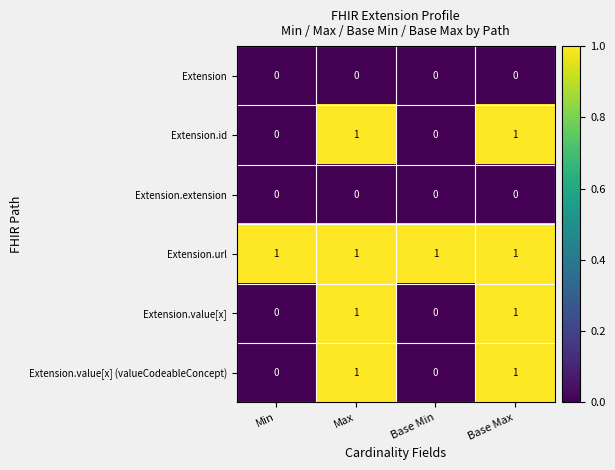

What is the total value across all series at Max?

4